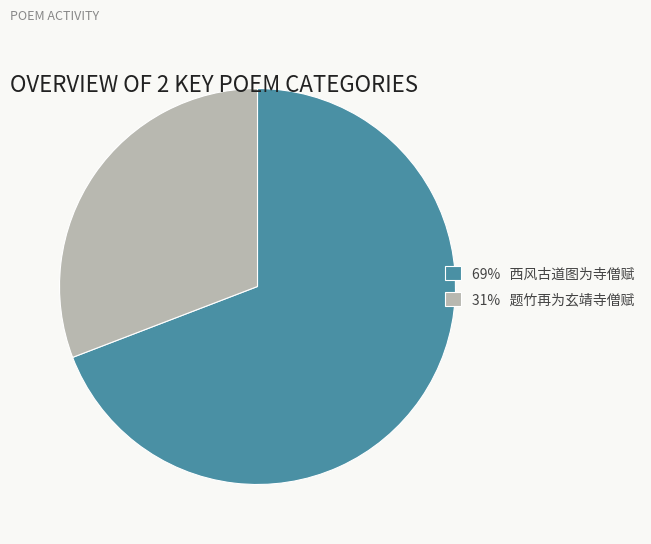

What is the largest slice in the pie chart?

69% 西风古道图为寺僧赋